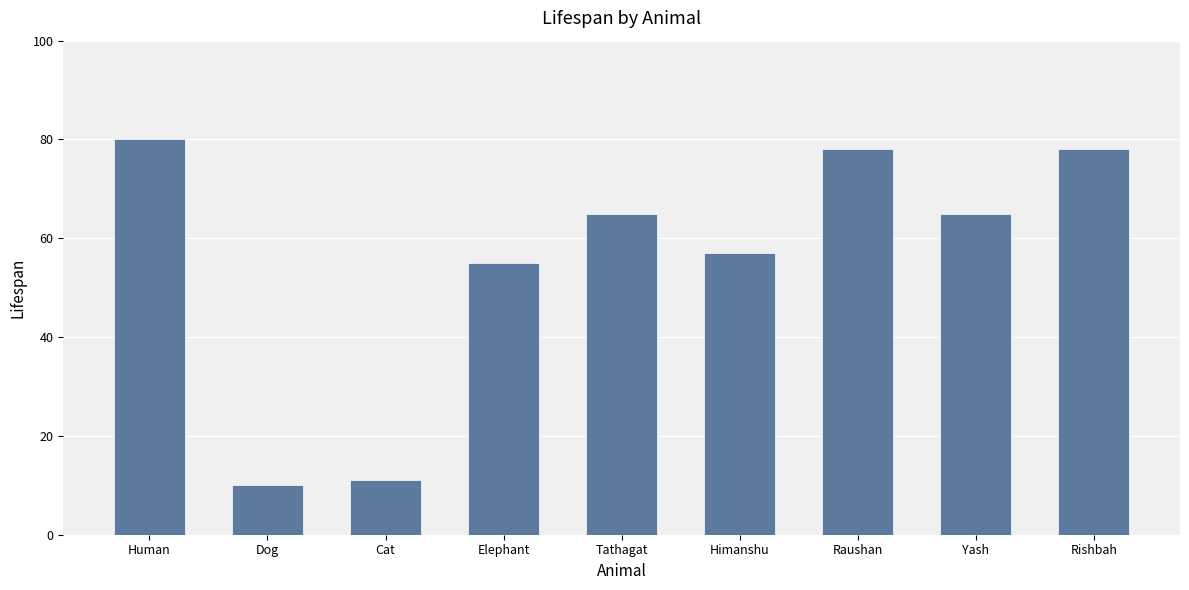

Which label corresponds to the largest value in the chart?

Human